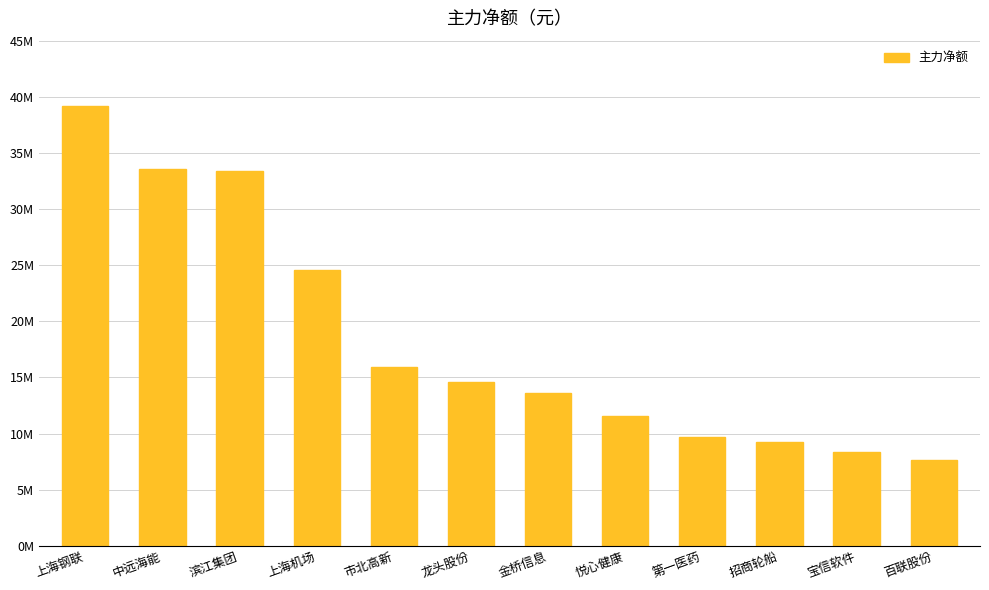

What value does the data have at 悦心健康, to the nearest 100?

11580200